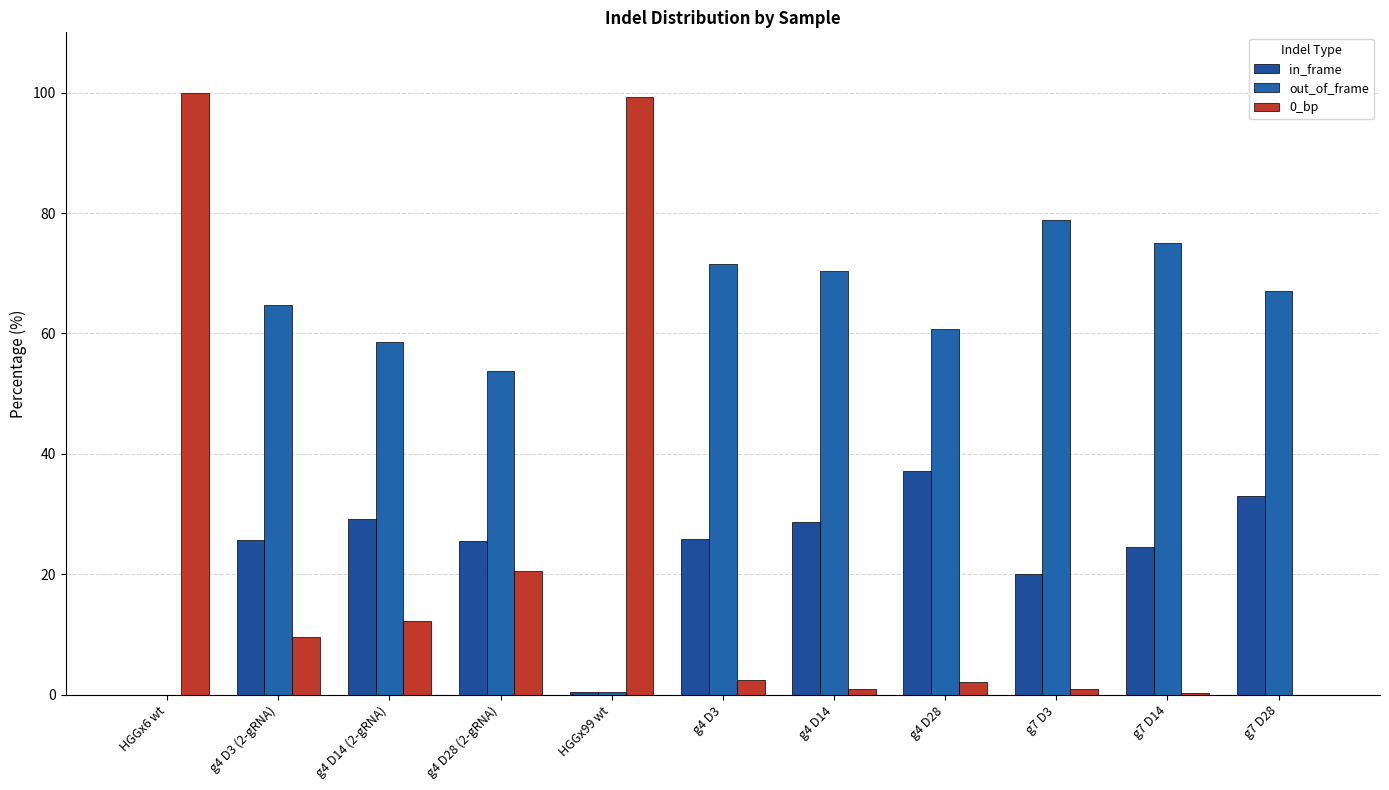

Count the number of categories in the chart.

11